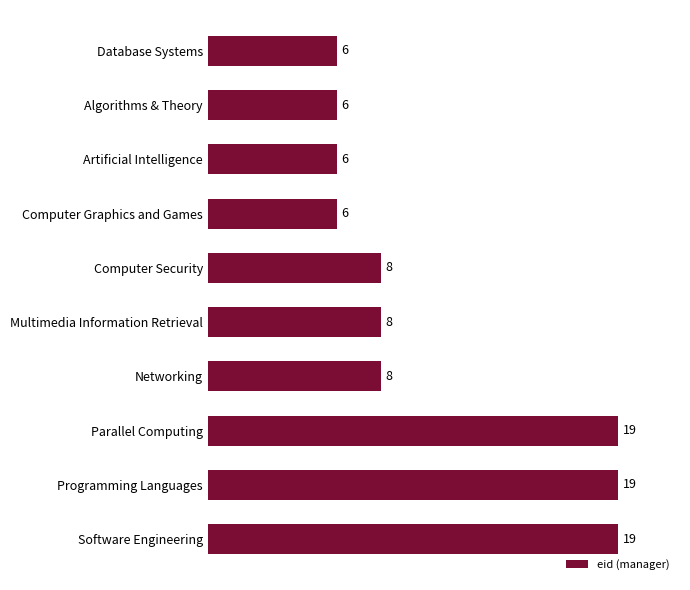

What is the greatest value displayed?

19